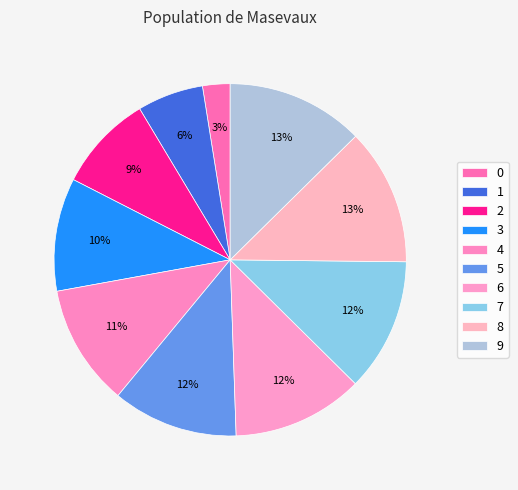

What is the ratio of the value at 7 to the value at 6?

1.0